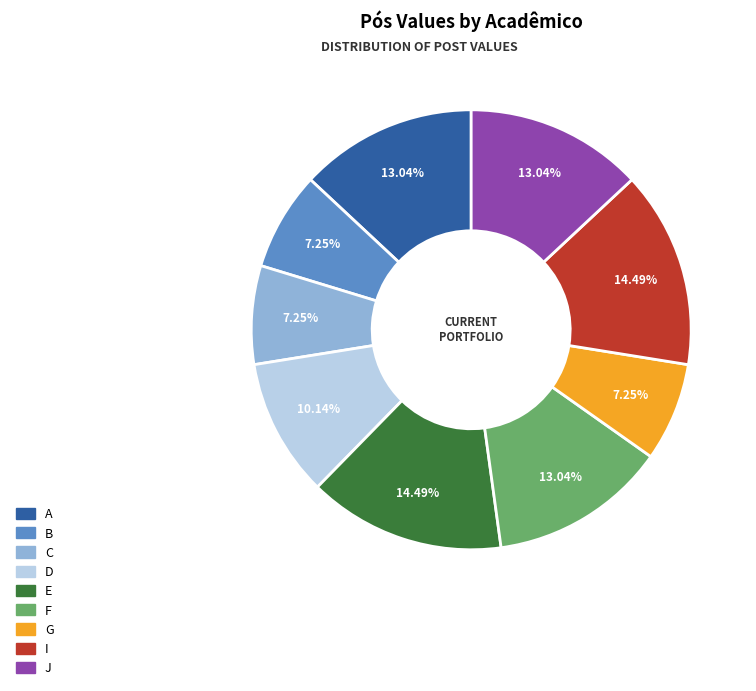

The J slice represents 13% of the pie. True or false?

True